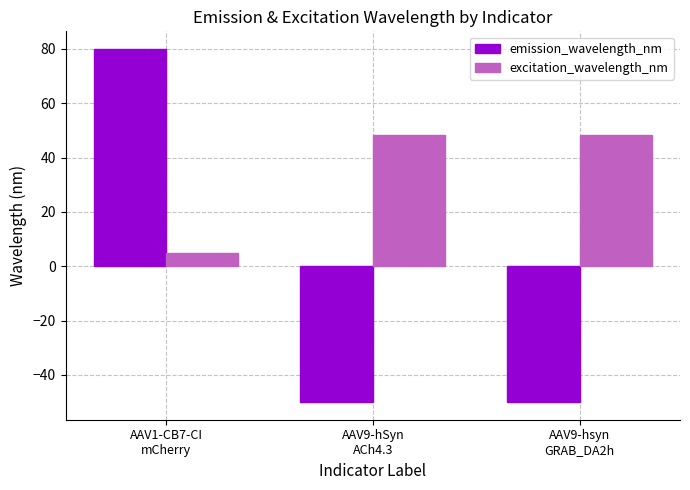

What is the sum of the emission_wavelength_nm values at AAV9-hSyn
ACh4.3 and AAV1-CB7-CI
mCherry?

30.0